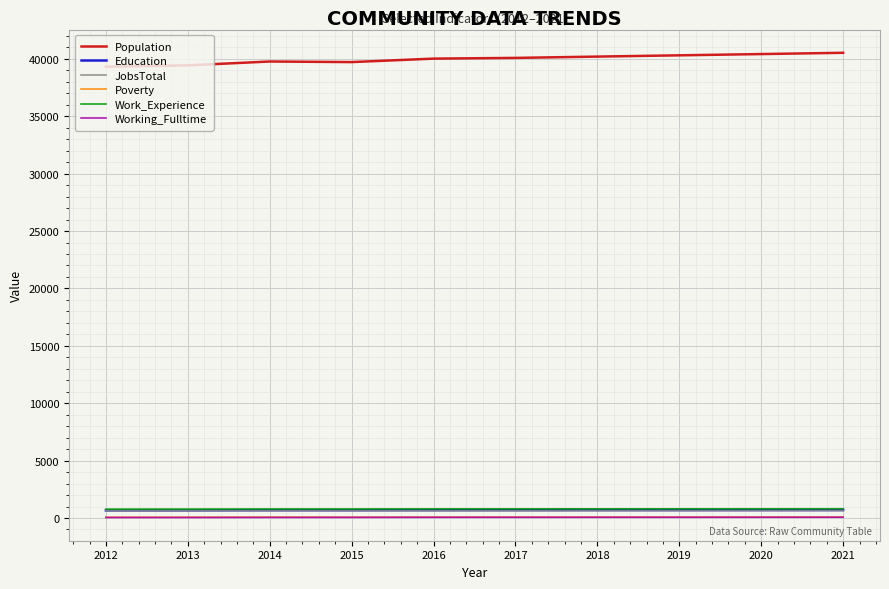

True or false: Working_Fulltime and Education intersect in this chart.

False